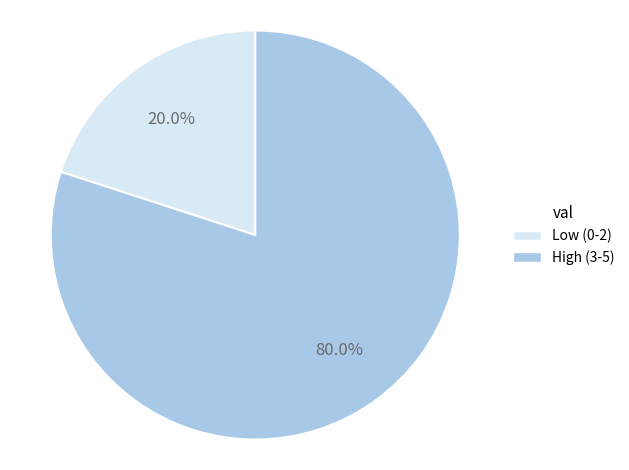

Does any single category account for the majority?

Yes